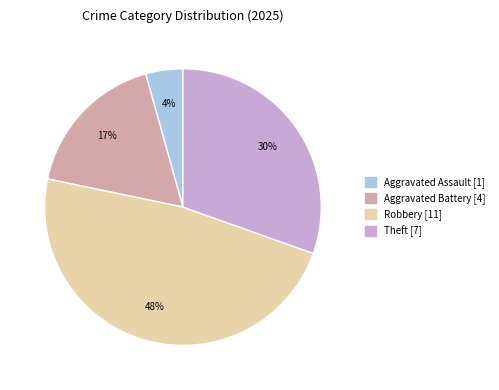

To the nearest percent, what is the average slice percentage?

25%